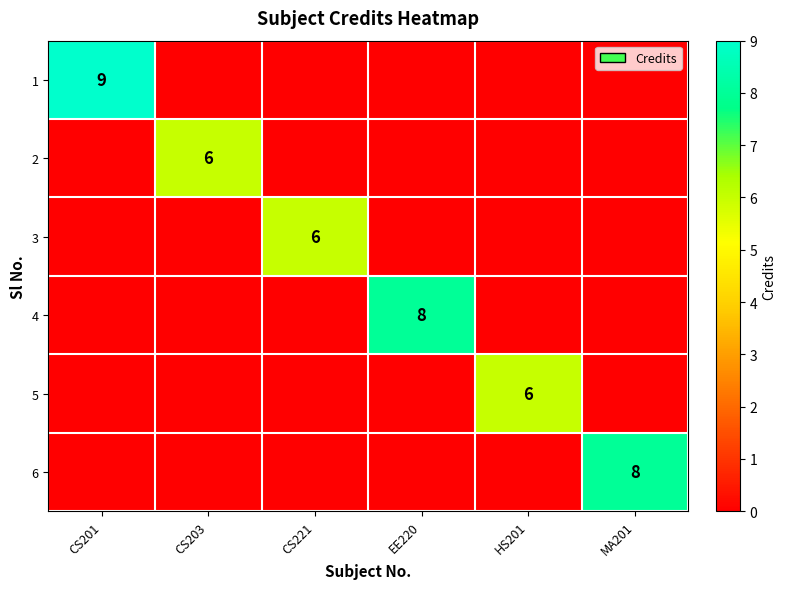

The value of 1 at CS201 is 13. True or false?

False